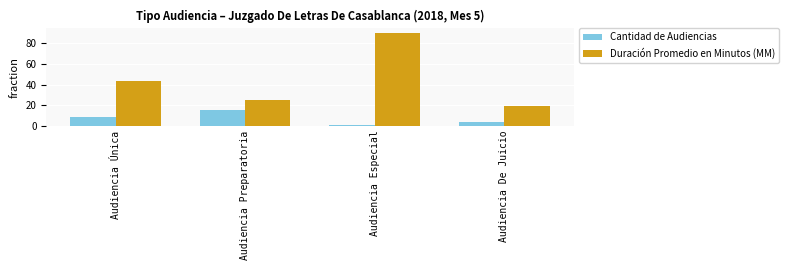

Rank the series at Audiencia Especial from highest to lowest value.

Duración Promedio en Minutos (MM), Cantidad de Audiencias